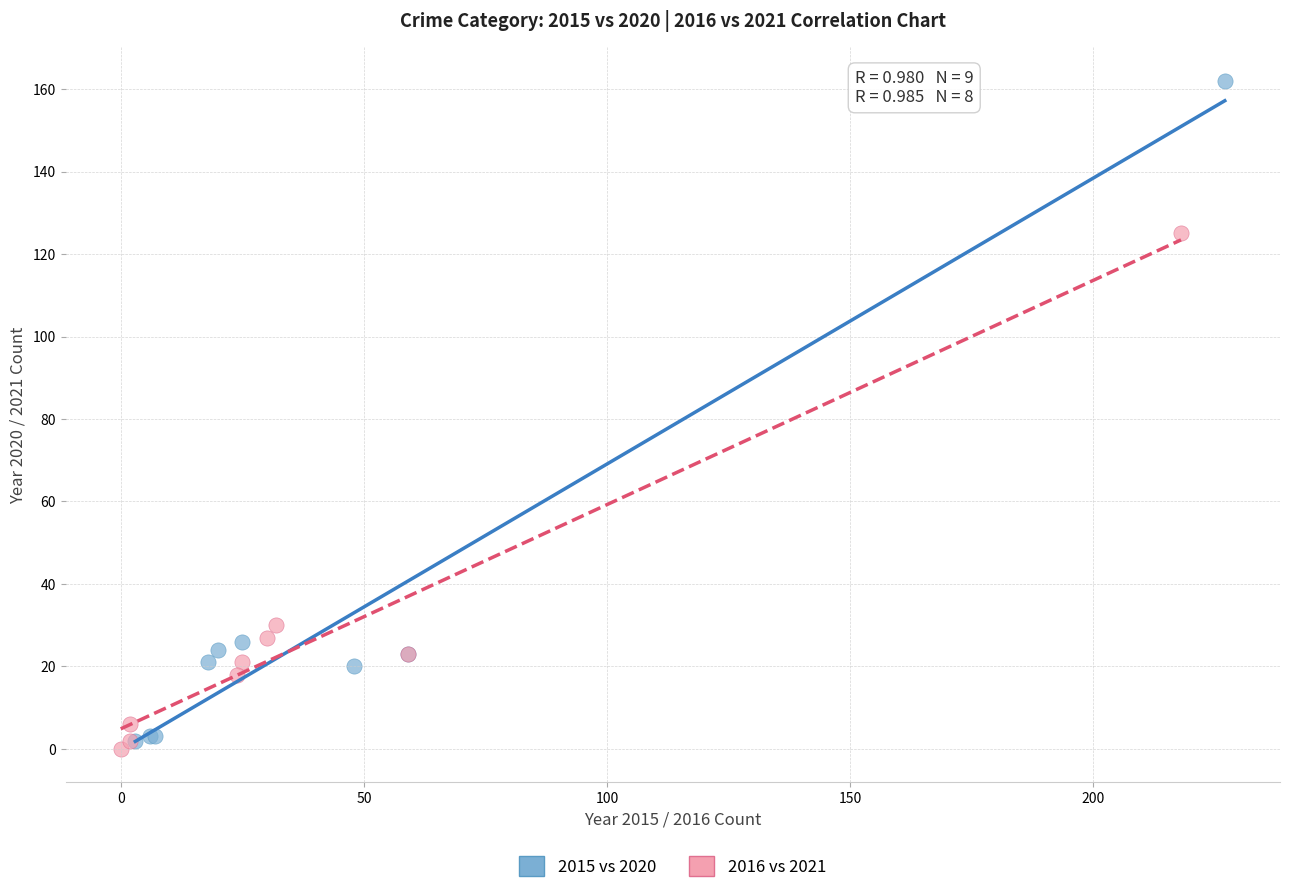

What are all the series names shown in the legend?

2015 vs 2020, 2016 vs 2021